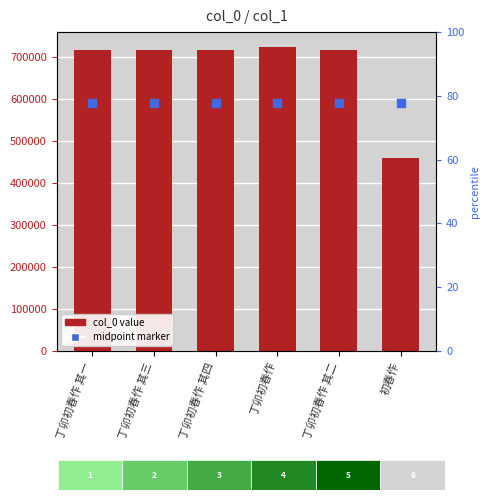

At which category is the sum across all series the highest?

丁卯初春作